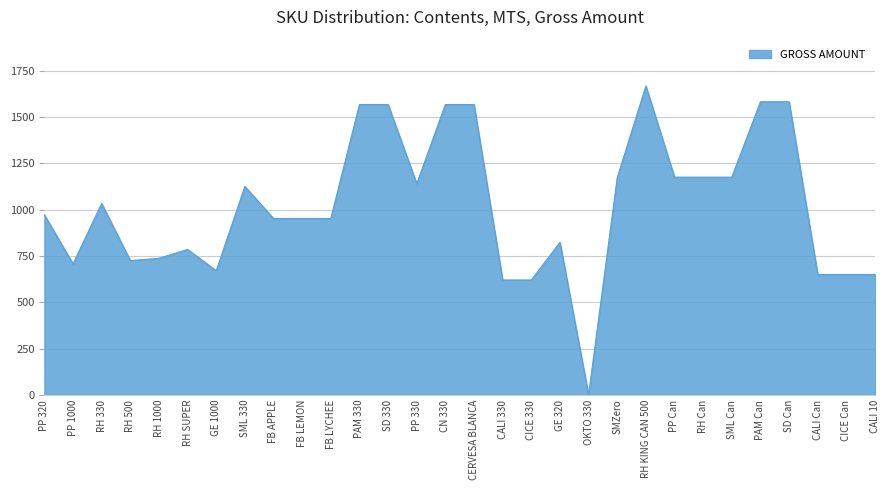

What is the difference between the values at SML 330 and RH Can?

50